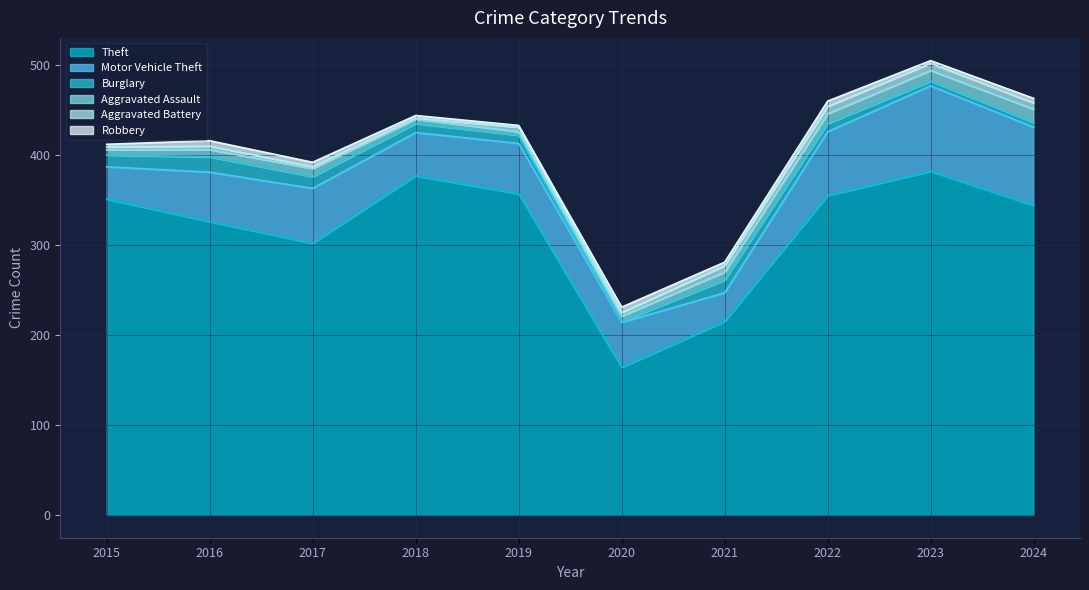

True or false: Motor Vehicle Theft and Burglary intersect in this chart.

False